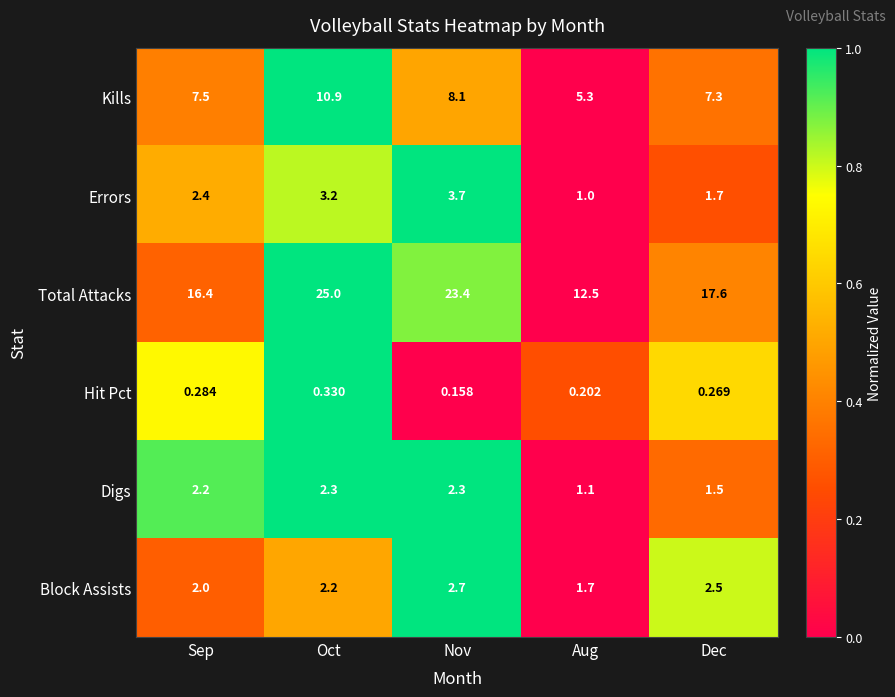

Which series has the widest spread of values?

Total Attacks